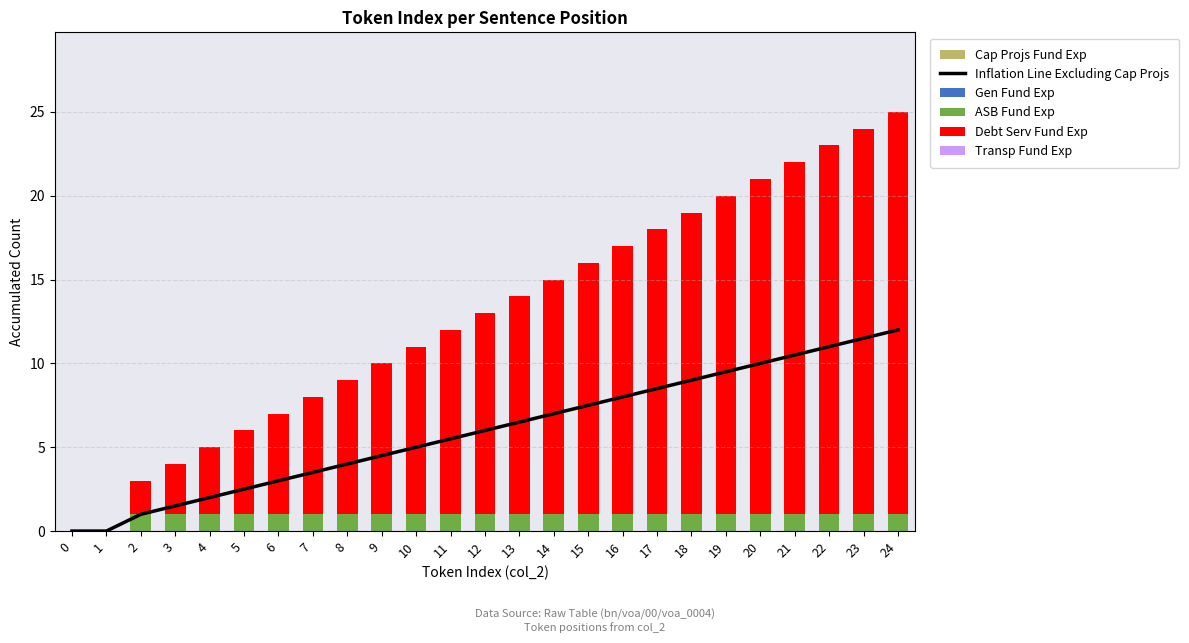

At 20, list the series in order from smallest to largest.

Gen Fund Exp, Transp Fund Exp, Cap Projs Fund Exp, ASB Fund Exp, Inflation Line Excluding Cap Projs, Debt Serv Fund Exp